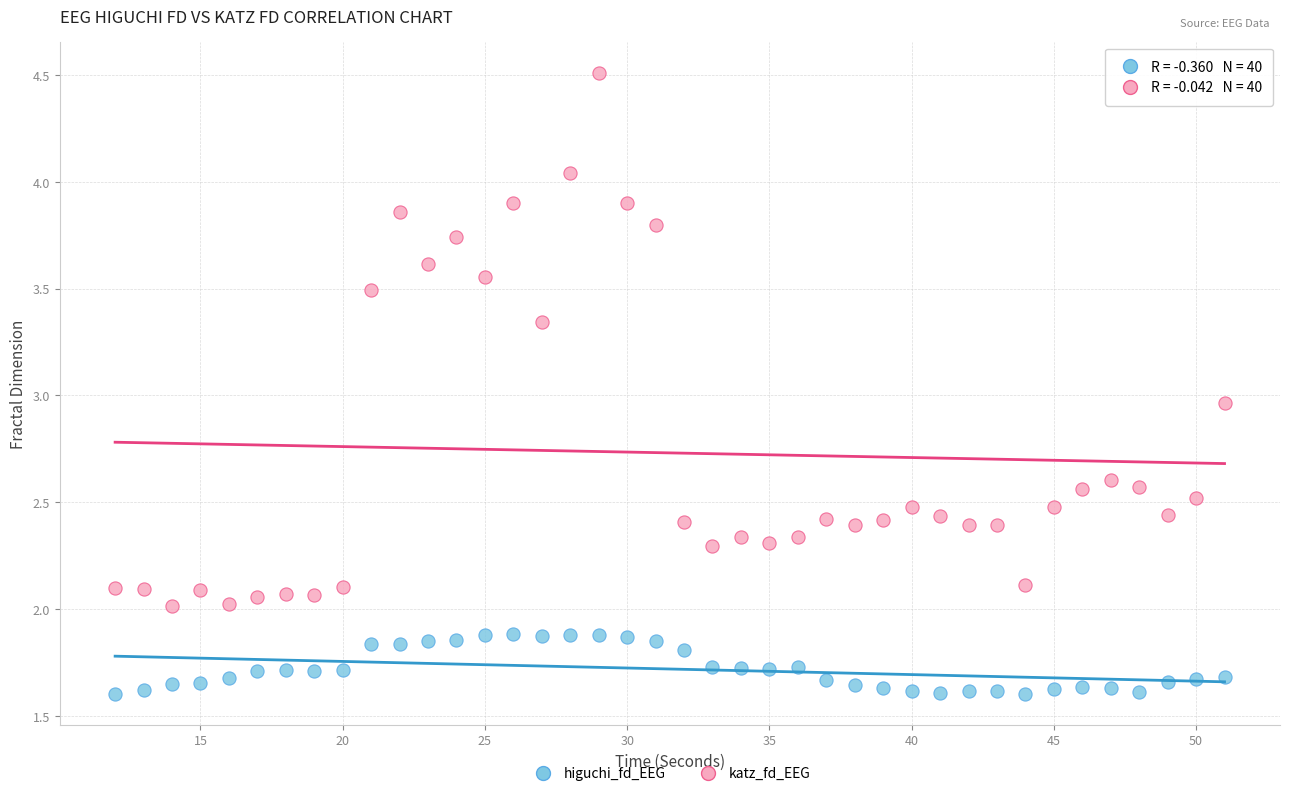

Which series contains the highest Y value?

katz_fd_EEG